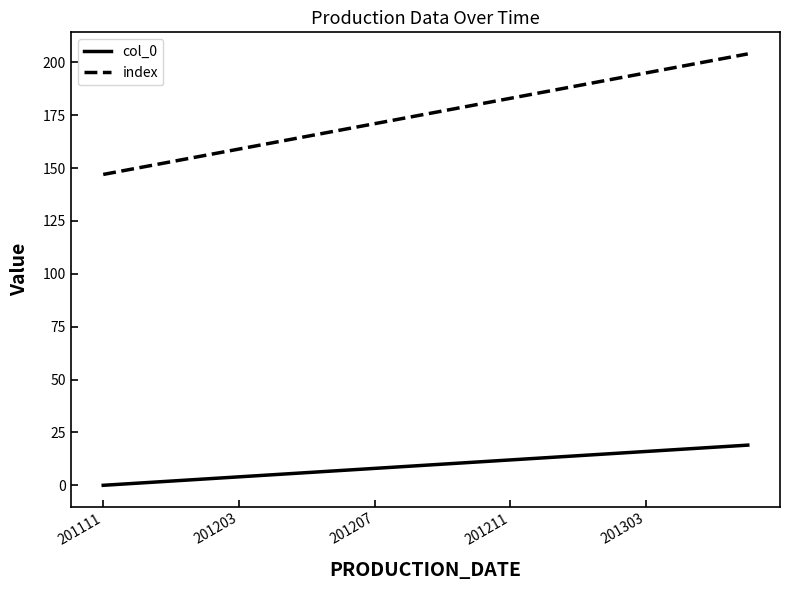

Which series has the largest total across all categories?

index